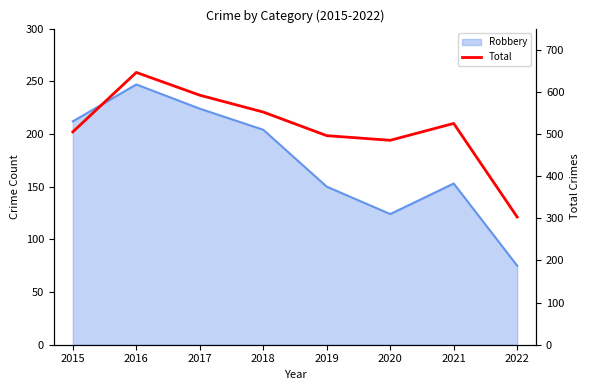

Reading left to right, extract all data points from this chart.

505	646	592	552	496	485	525	303